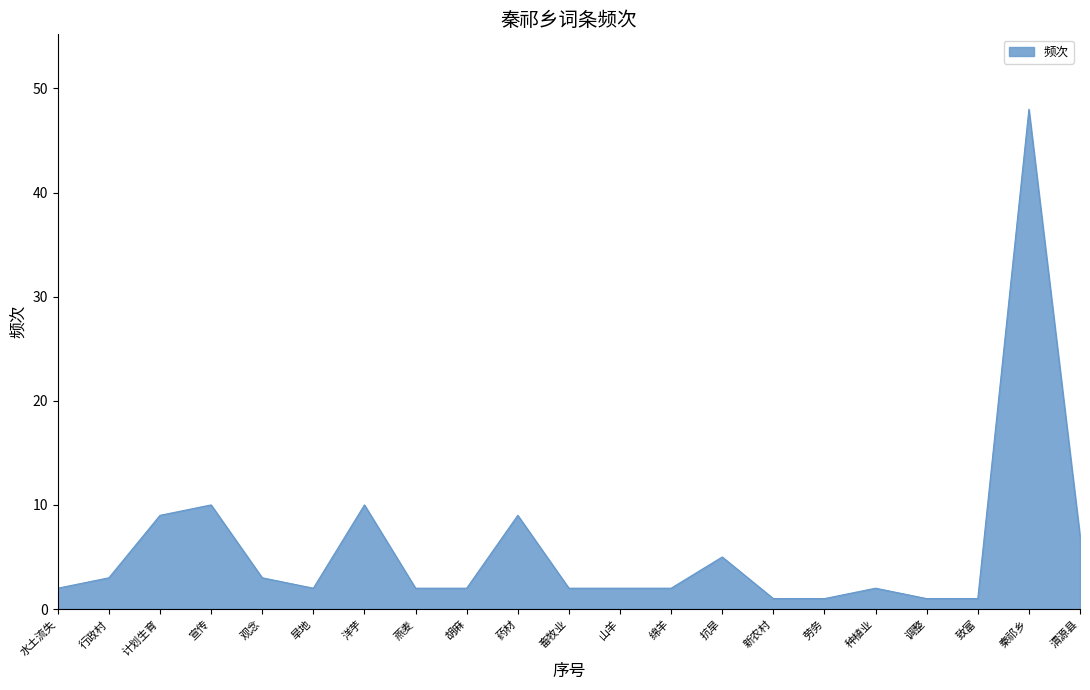

The chart shows a value of 5 at 观念. True or false?

False